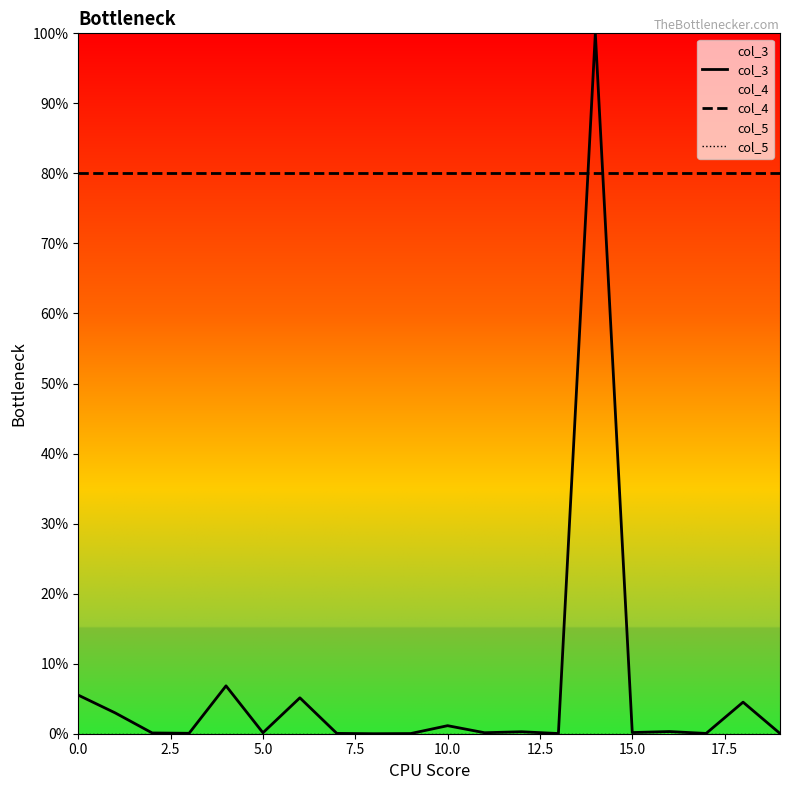

True or false: col_3 and col_4 intersect in this chart.

True